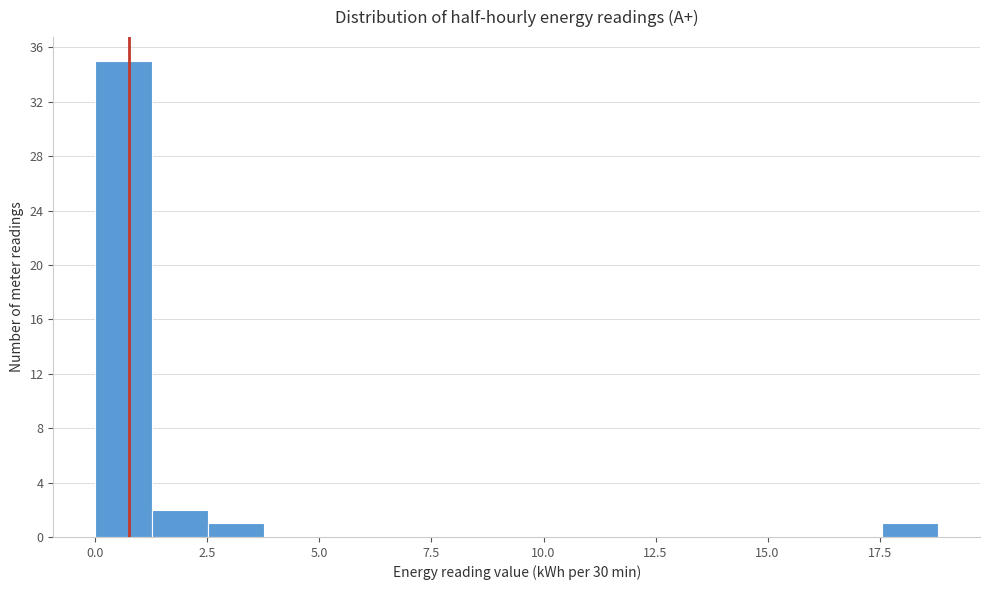

Around what value on the x-axis is the tallest bar? Give the approximate position of its centre, as read against the axis.

0.5